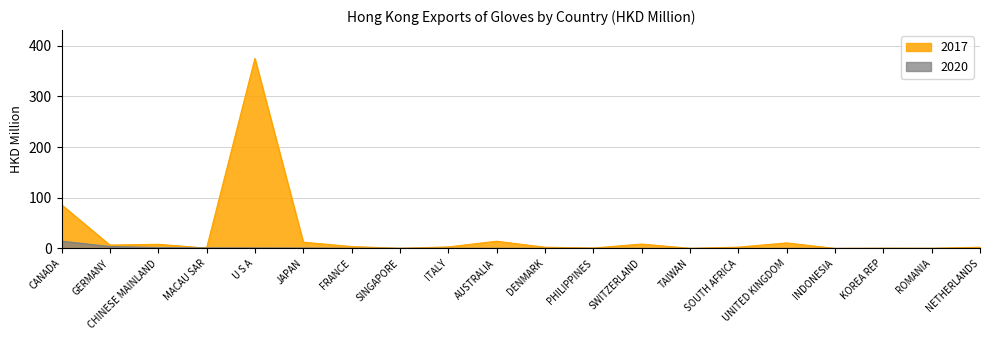

Between SINGAPORE and CHINESE MAINLAND, which is larger?

CHINESE MAINLAND